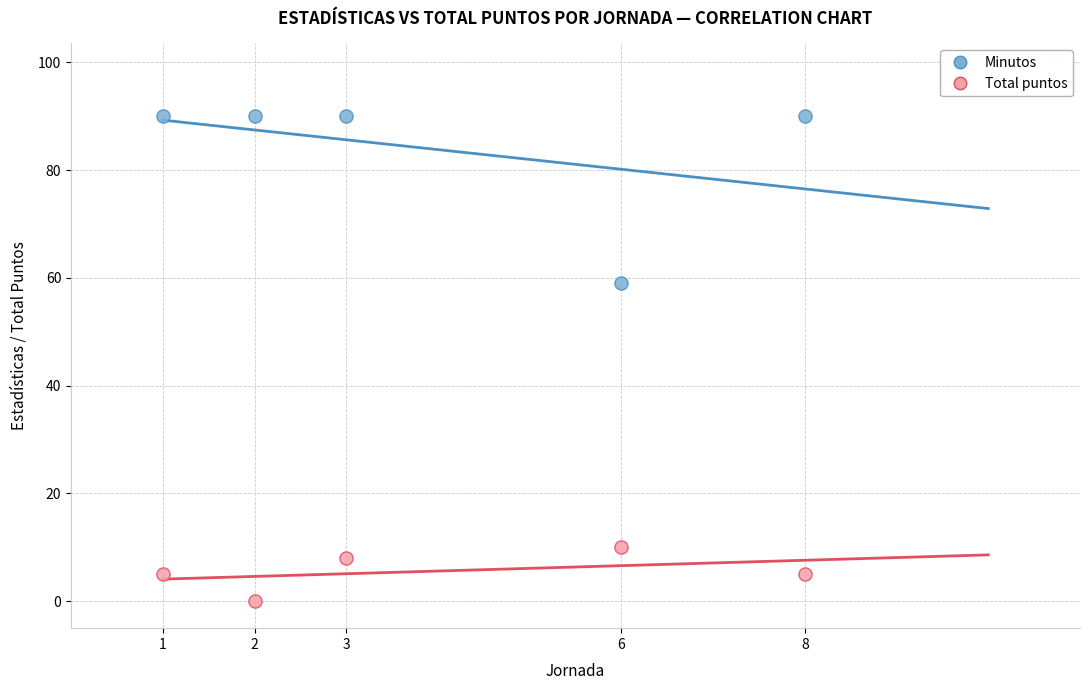

Across all series, what Y value is closest to 45?

59